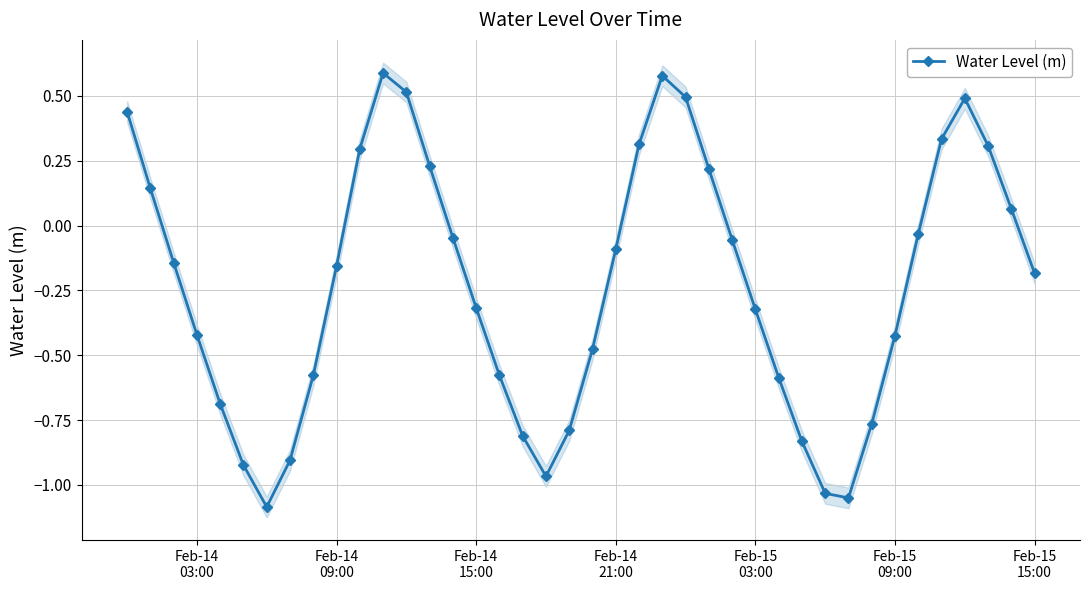

How many interior local valleys does the Water Level (m) series have?

3